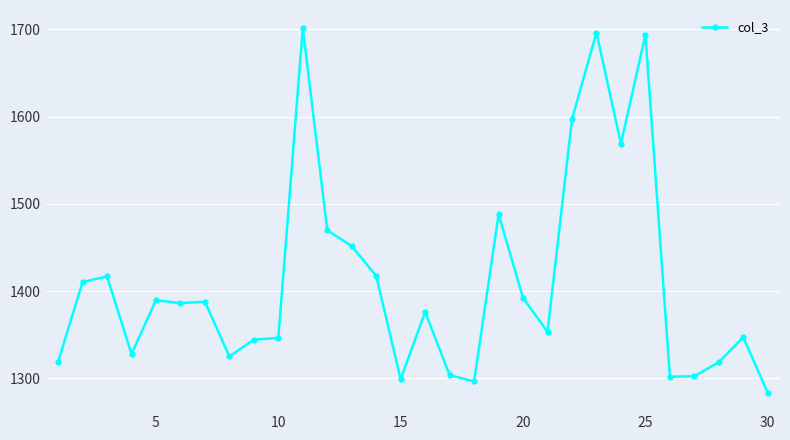

What is the greatest value displayed?

1701.4